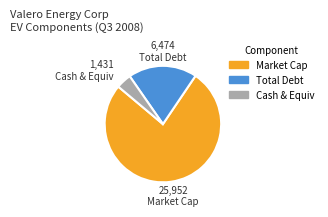

Does any single category account for the majority?

Yes